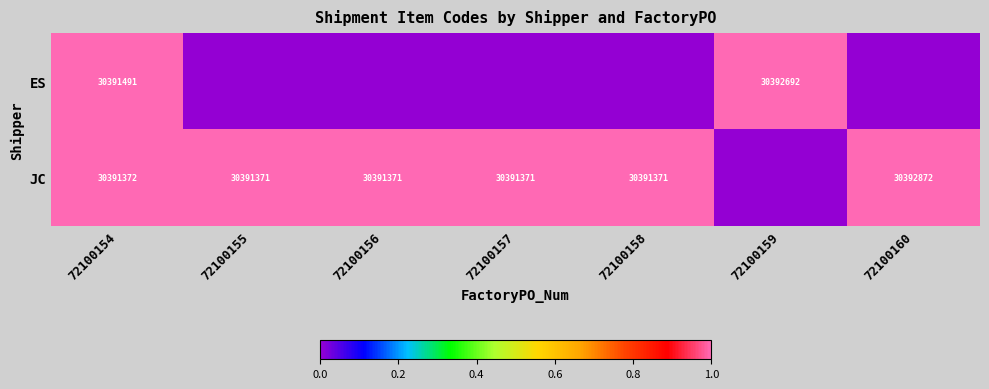

Which label corresponds to the largest value in the chart?

72100160